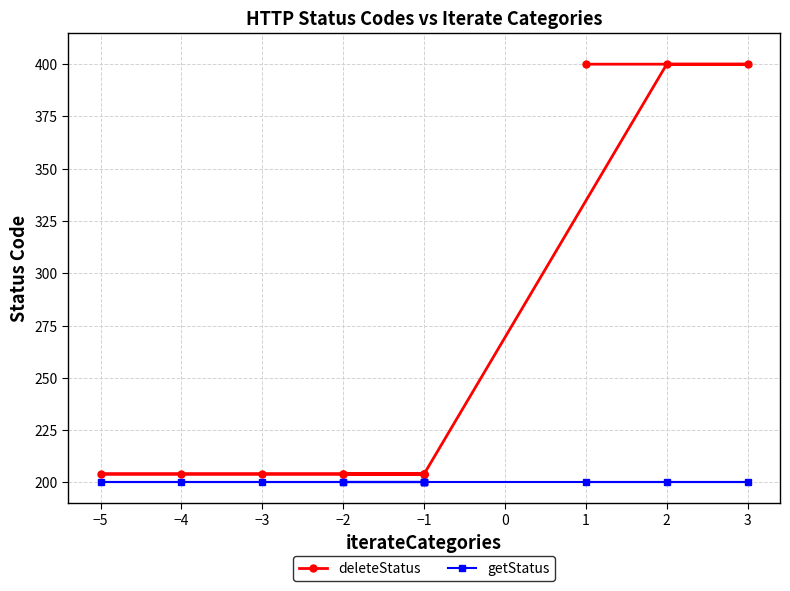

Reading right to left, list all the values displayed in this chart.

deleteStatus: 400	400	400	204	204	204	204	204	204	204	204	204
getStatus: 200	200	200	200	200	200	200	200	200	200	200	200